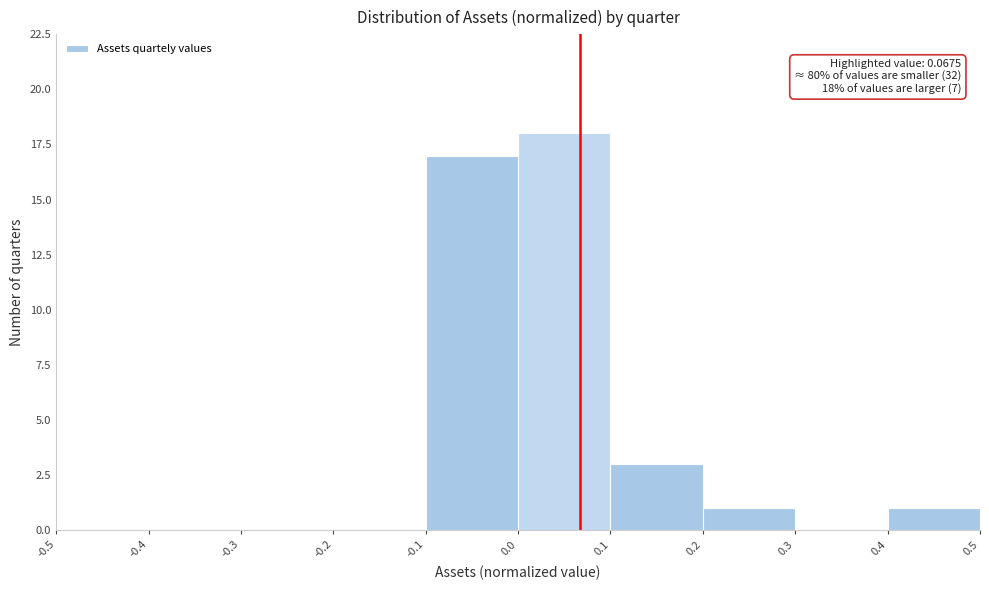

Which range on the x-axis has the tallest bar?

0.0 to 0.1